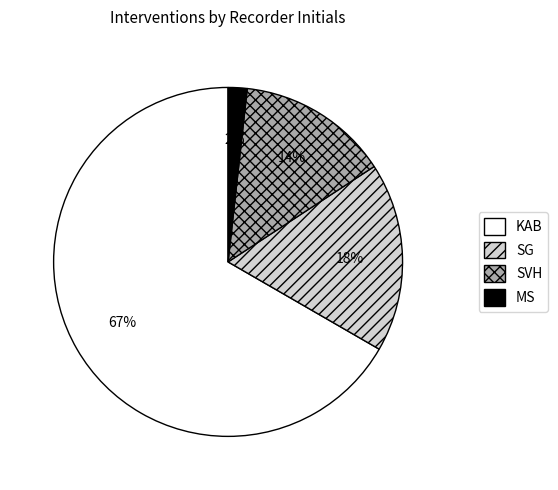

Do SG and KAB together represent more than half of the pie?

Yes